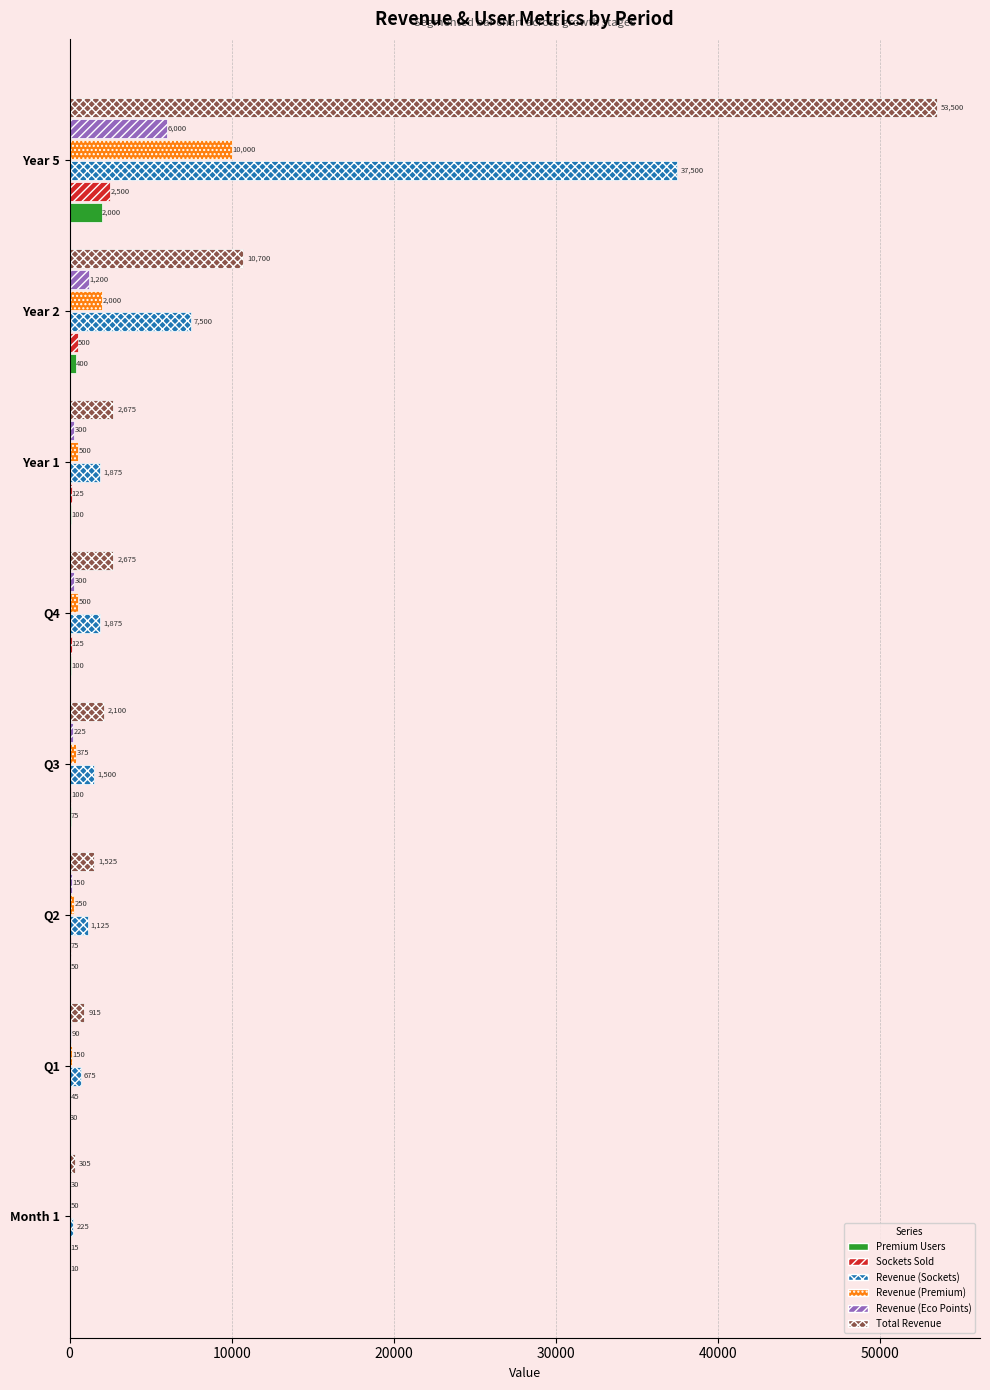

Between Q1 and Q3, which series saw the biggest shift?

Total Revenue